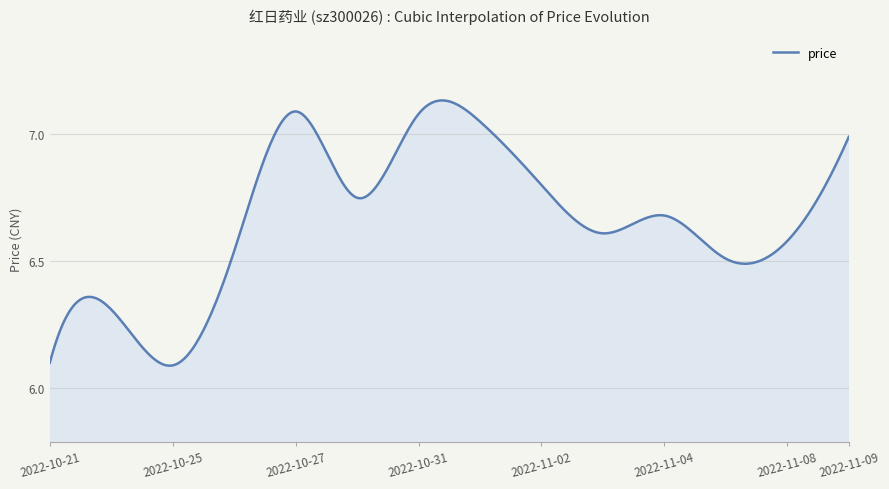

What is the difference between the maximum and minimum values?

1.0